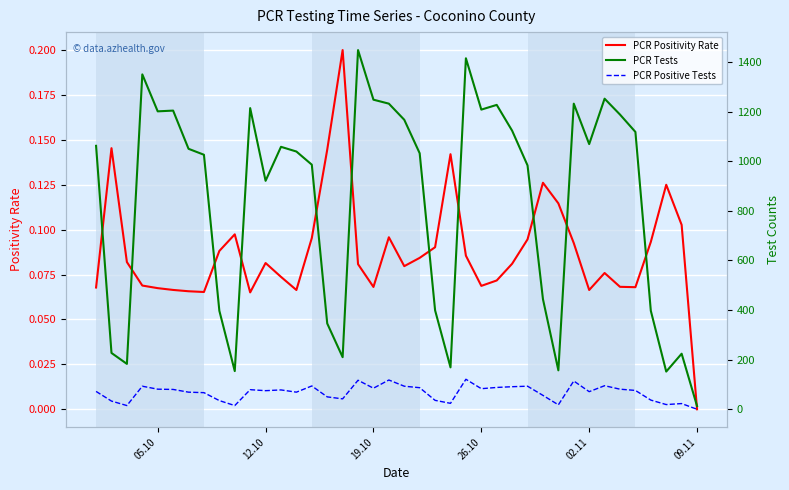

At which label does PCR Positivity Rate reach its minimum?

09.11